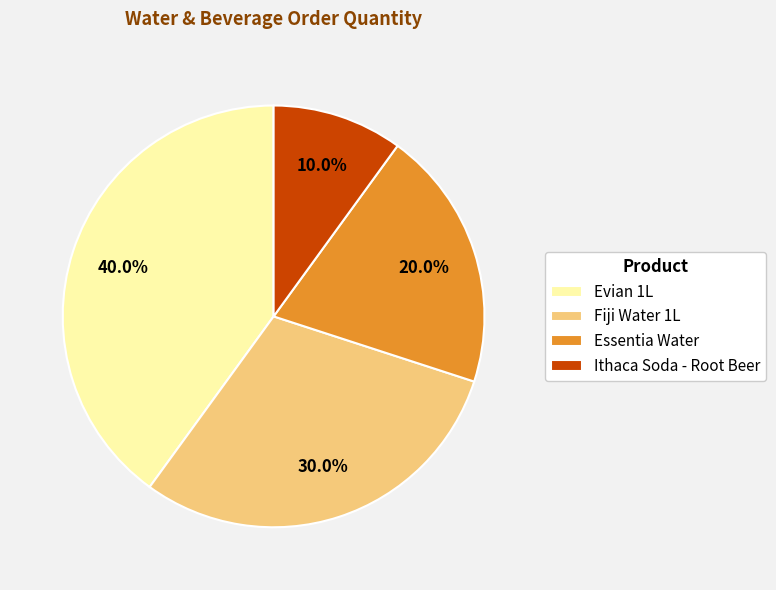

Which slice is the largest?

Evian 1L